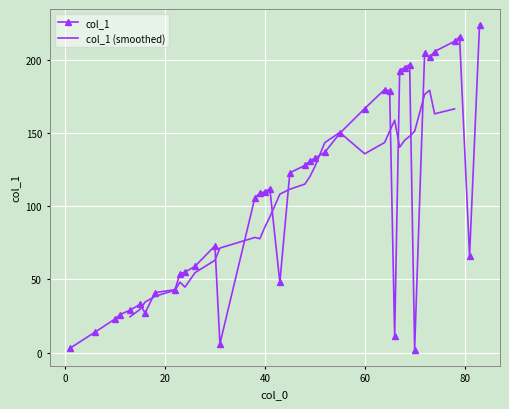

True or false: col_1 has more than 2 points higher than both neighbors.

True